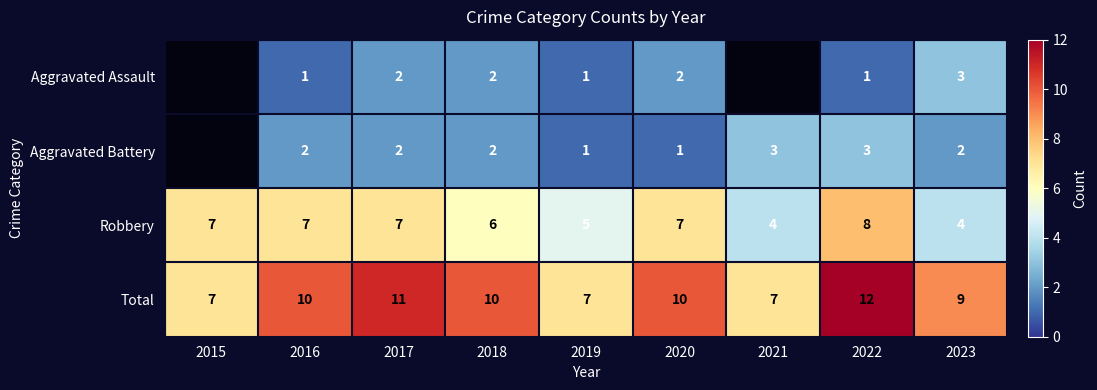

What is the maximum value for Robbery?

8